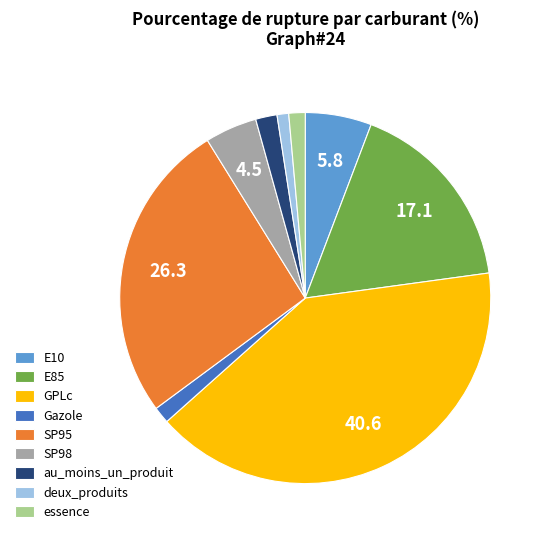

Combined, do E10 and E85 account for over 50%?

No